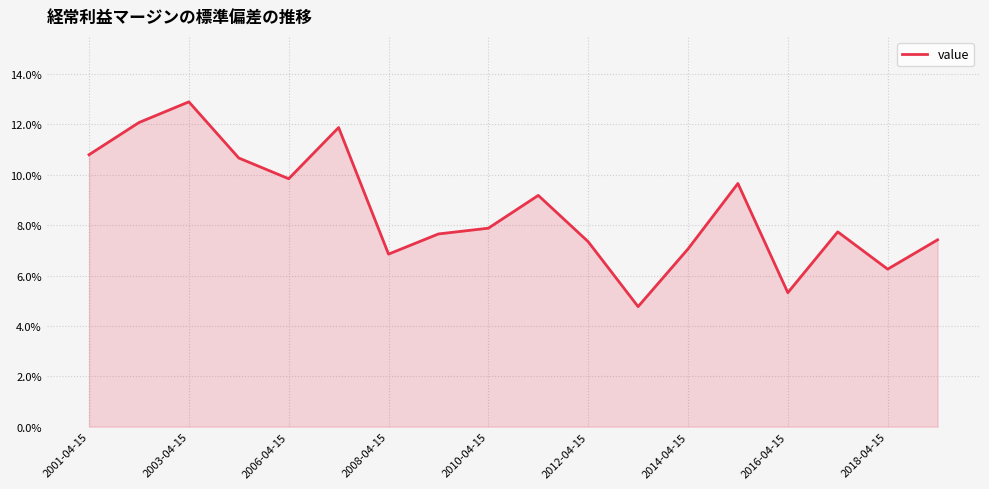

What is the greatest value displayed?

12.9